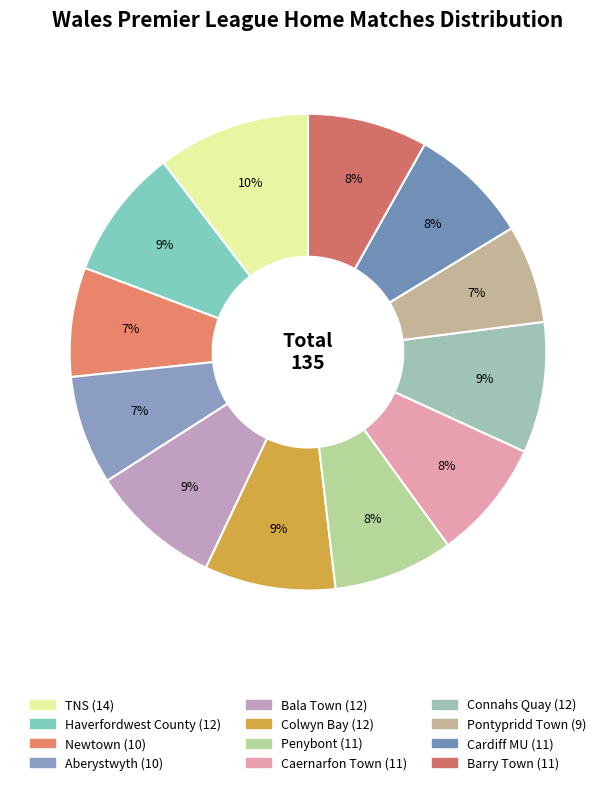

Count the number of slices in the pie.

12